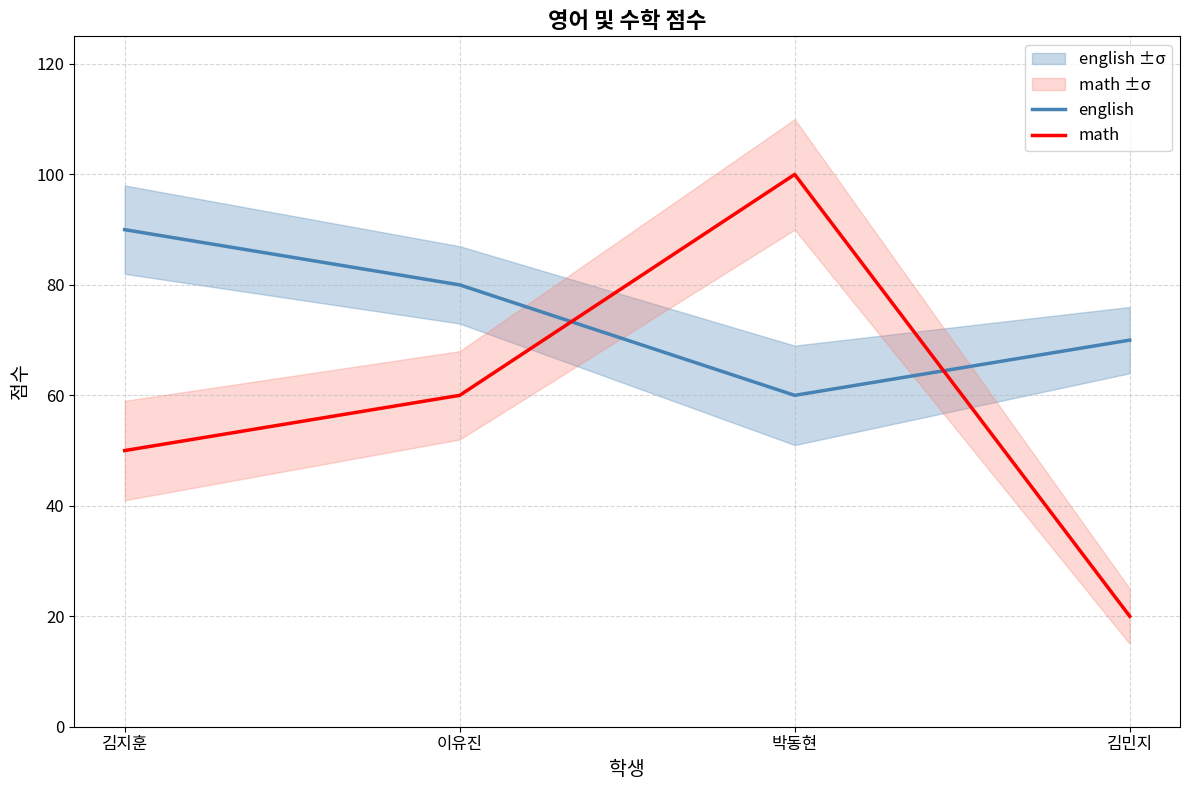

What is the value of the english point at the 4th from the left?

70